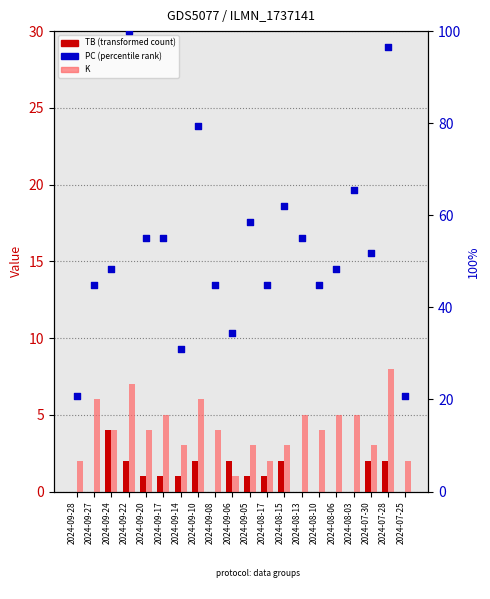

At which category is the sum across all series the highest?

2024-09-22